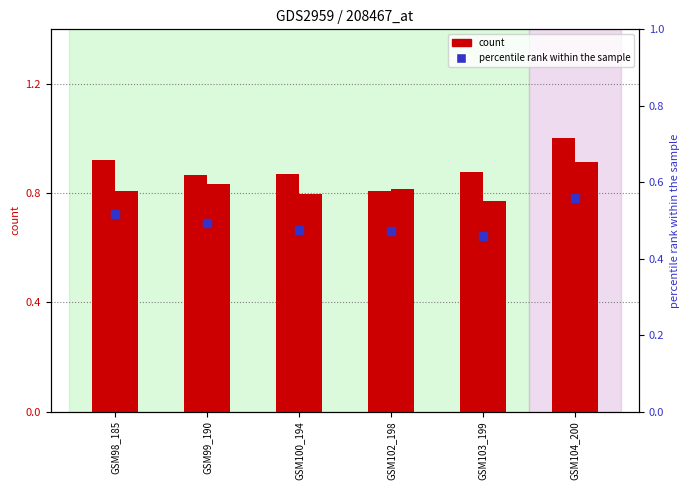

At how many categories does at least one series exceed 0?

6